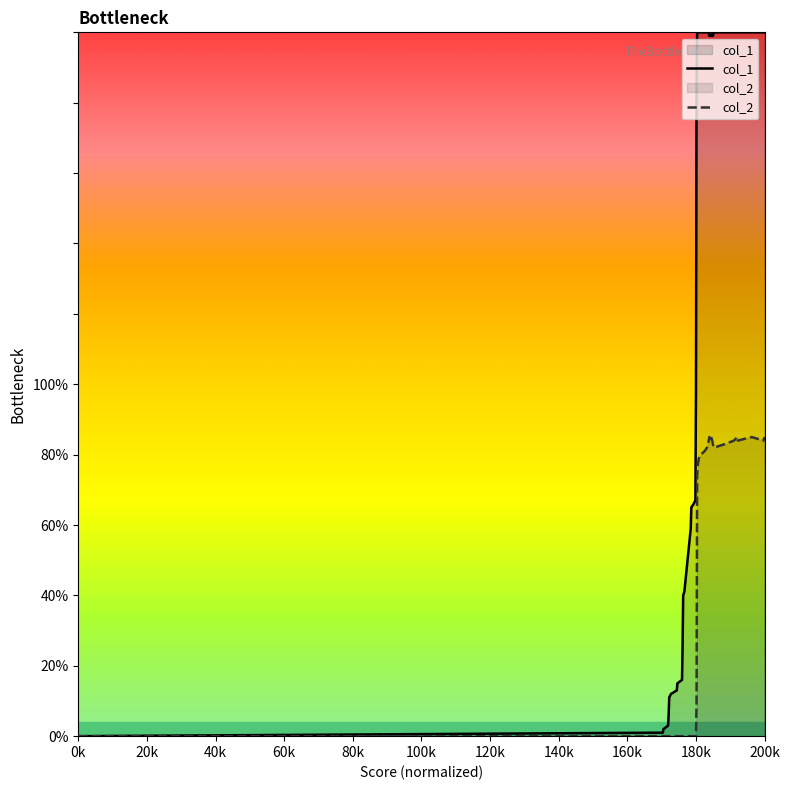

Which series has the largest total across all categories?

col_1